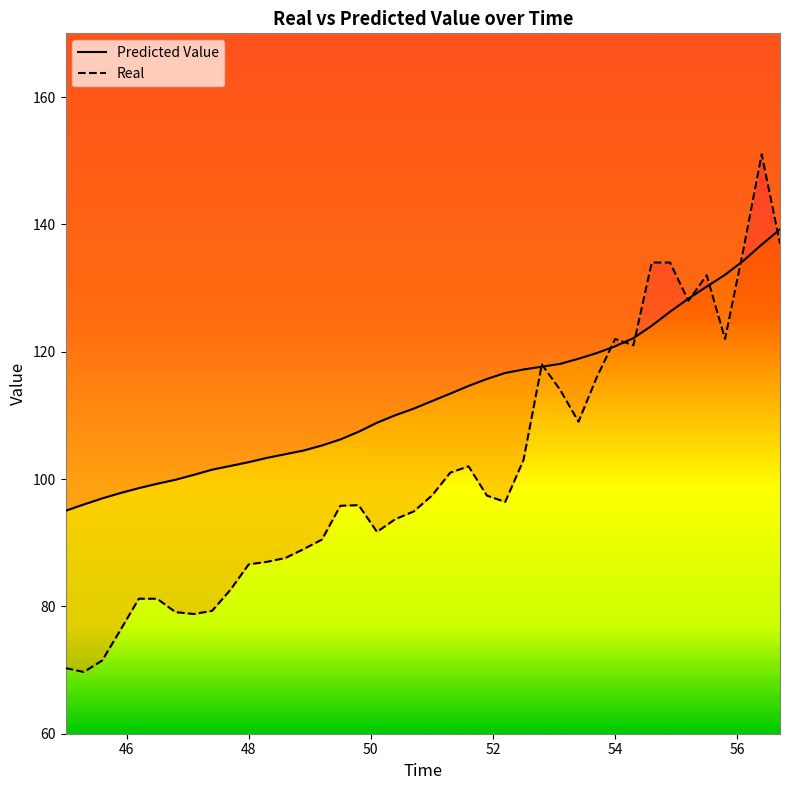

What is the sum of all Predicted Value values?

4509.4